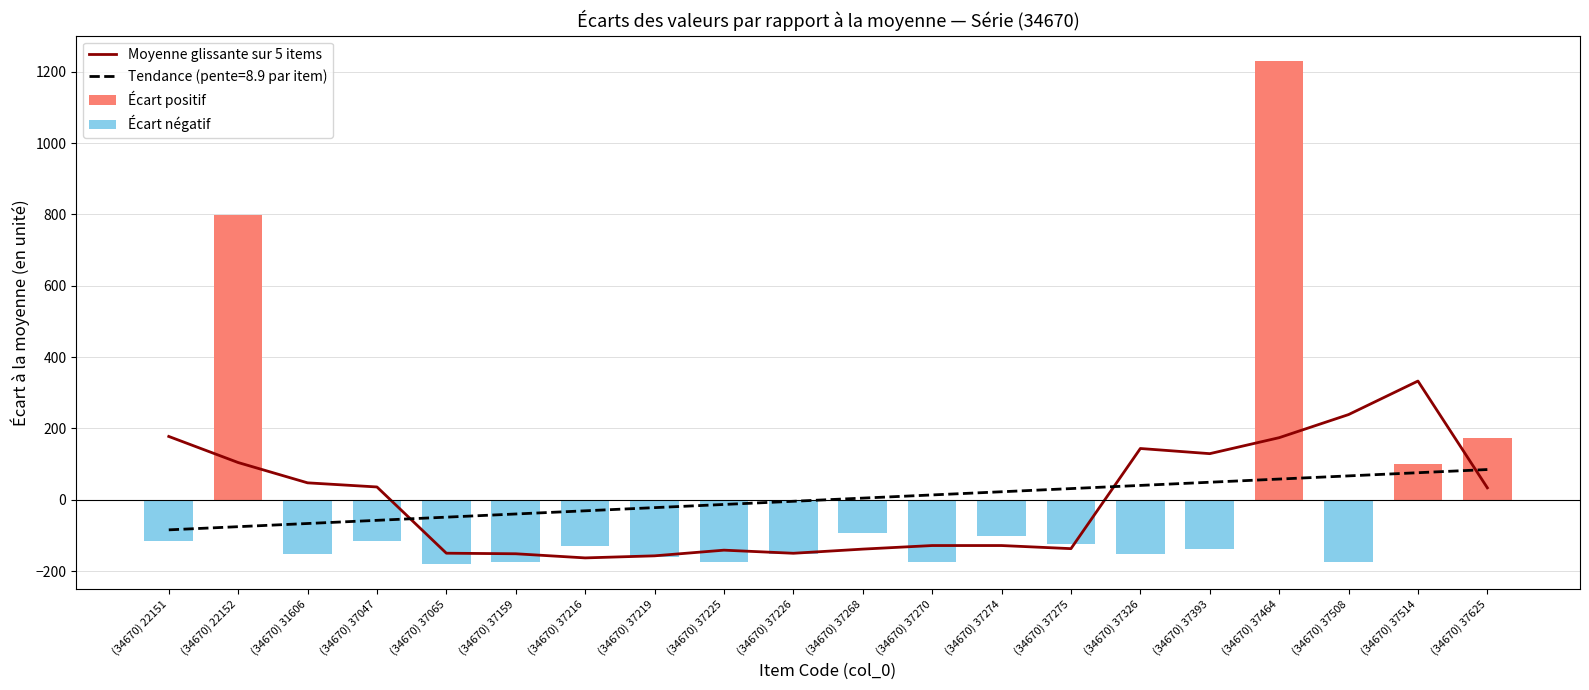

The value of Tendance (pente=8.9 par item) at (34670) 37216 is -31.2. True or false?

True